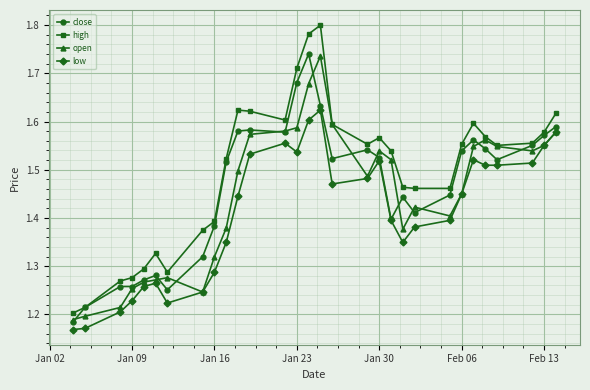

Count the low values in the range 1 to 2.

30